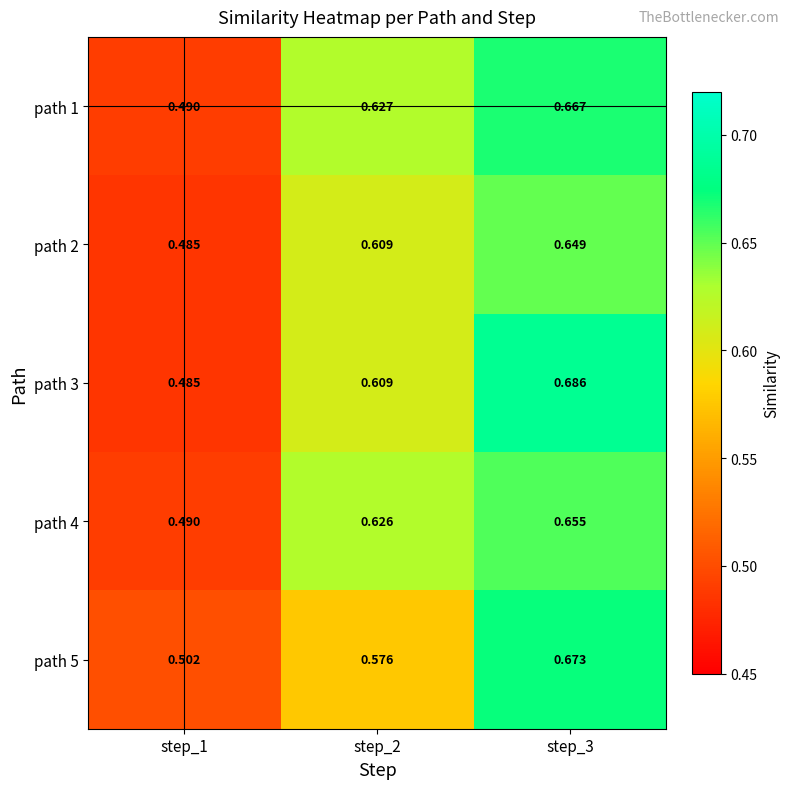

Is the value of path 3 at step_1 greater than the value of path 4 at step_1?

No